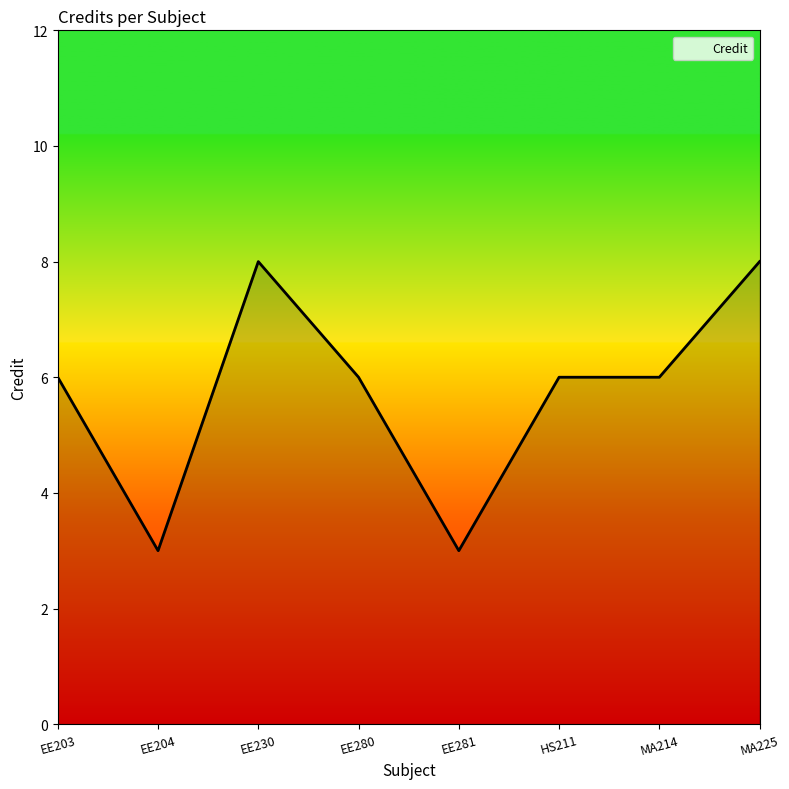

The chart shows a value of 3 at EE281. True or false?

True